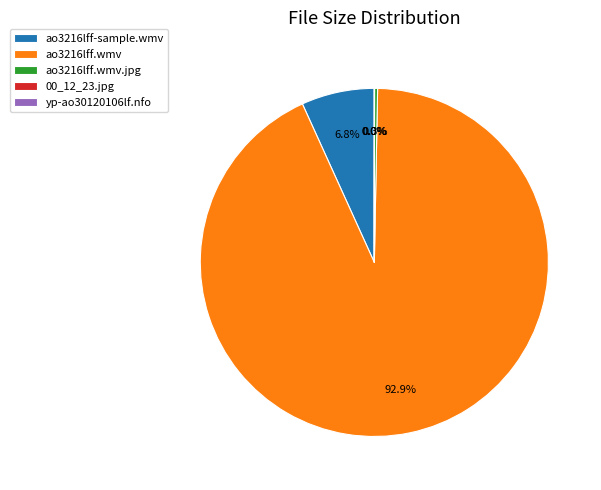

Which slice is the largest?

ao3216lff.wmv